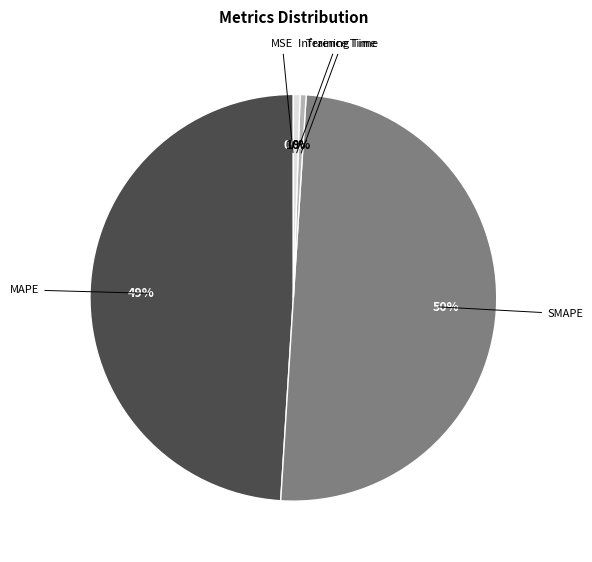

To the nearest percent, what is the difference between the largest and smallest slice percentages?

50%